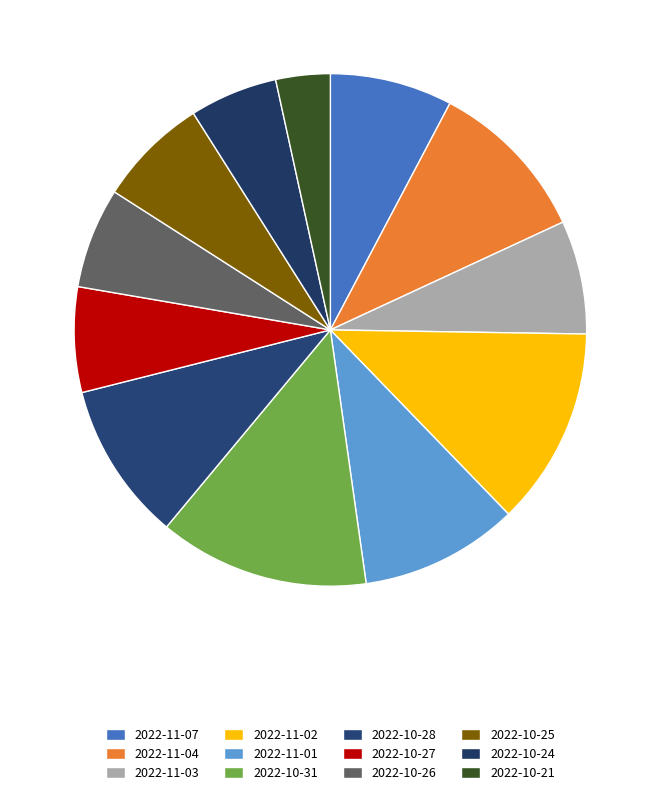

True or false: 2022-11-07 accounts for 16% of the total.

False